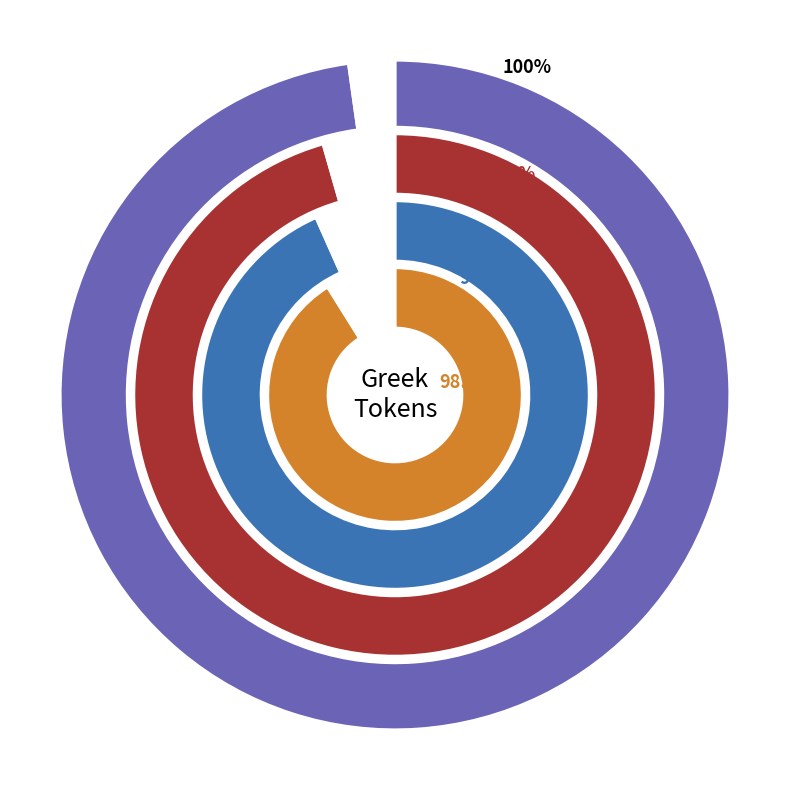

To the nearest percent, what portion does . represent?

20%